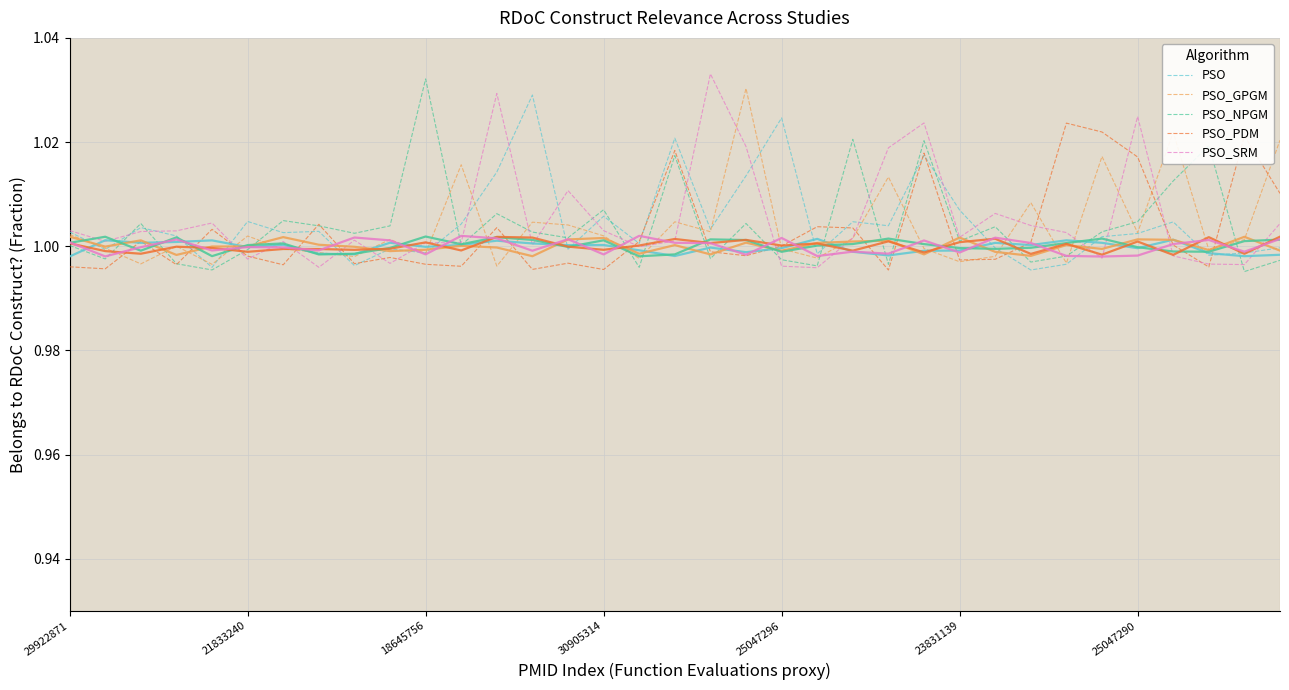

What value does the PSO_SRM series have at 14?

1.0